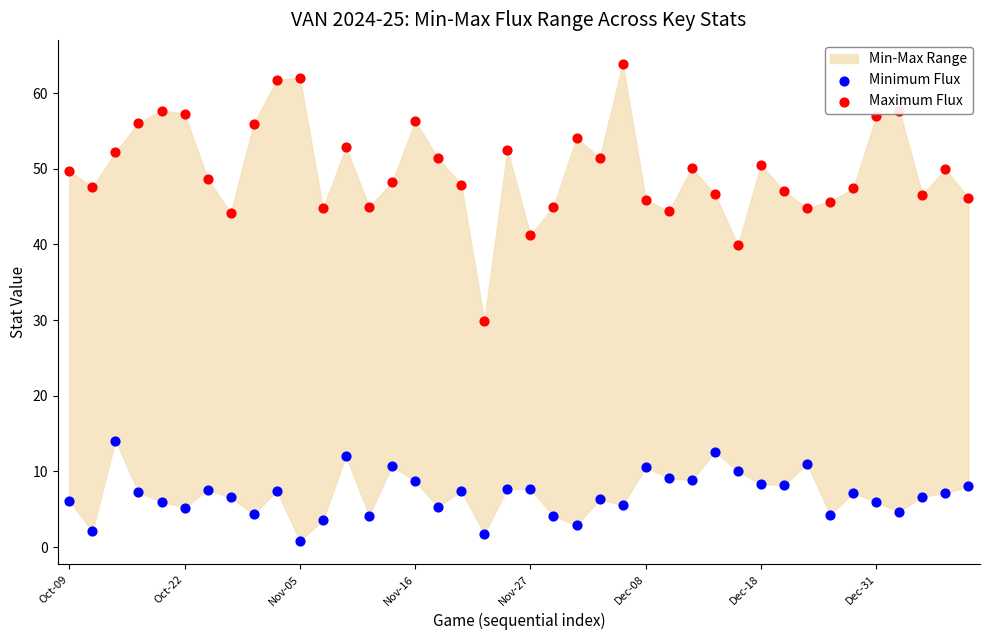

At which category is the sum across all series the highest?

24